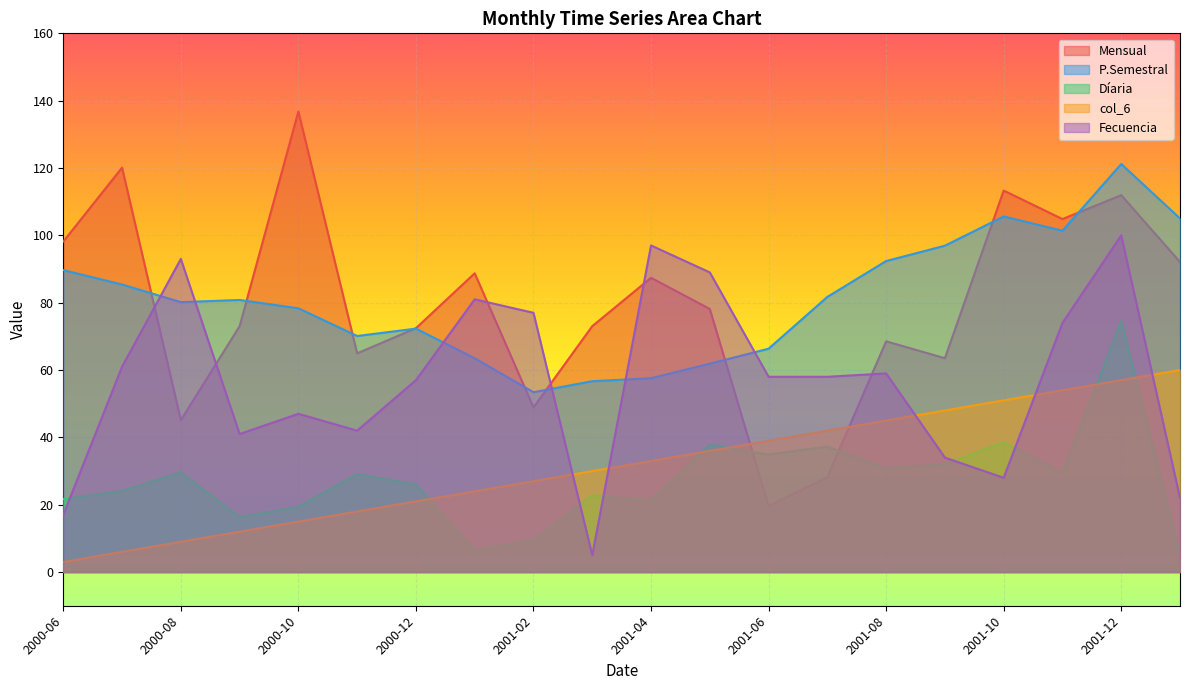

What is the value of the Díaria point at the 9th from the left?

9.4